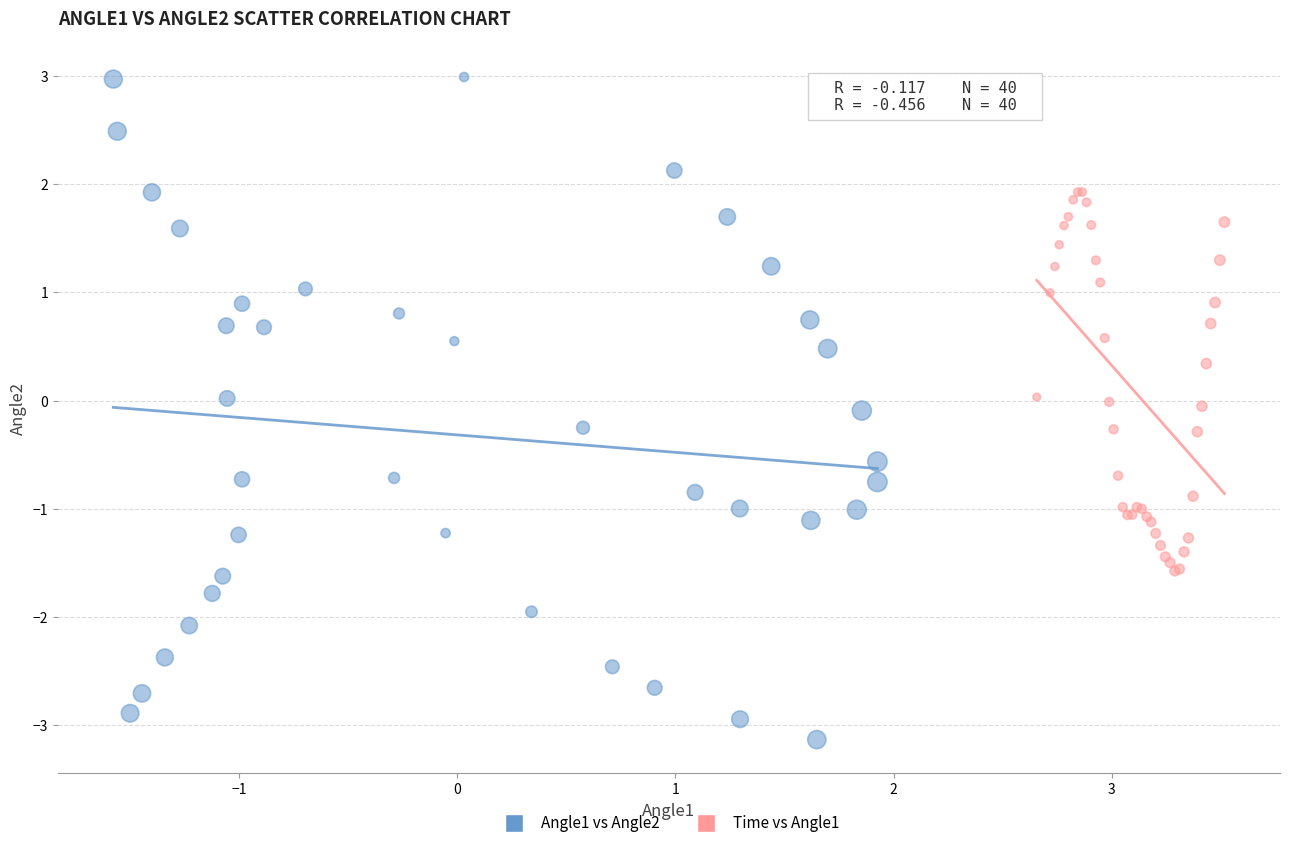

What are all the series names shown in the legend?

Angle1 vs Angle2, Time vs Angle1